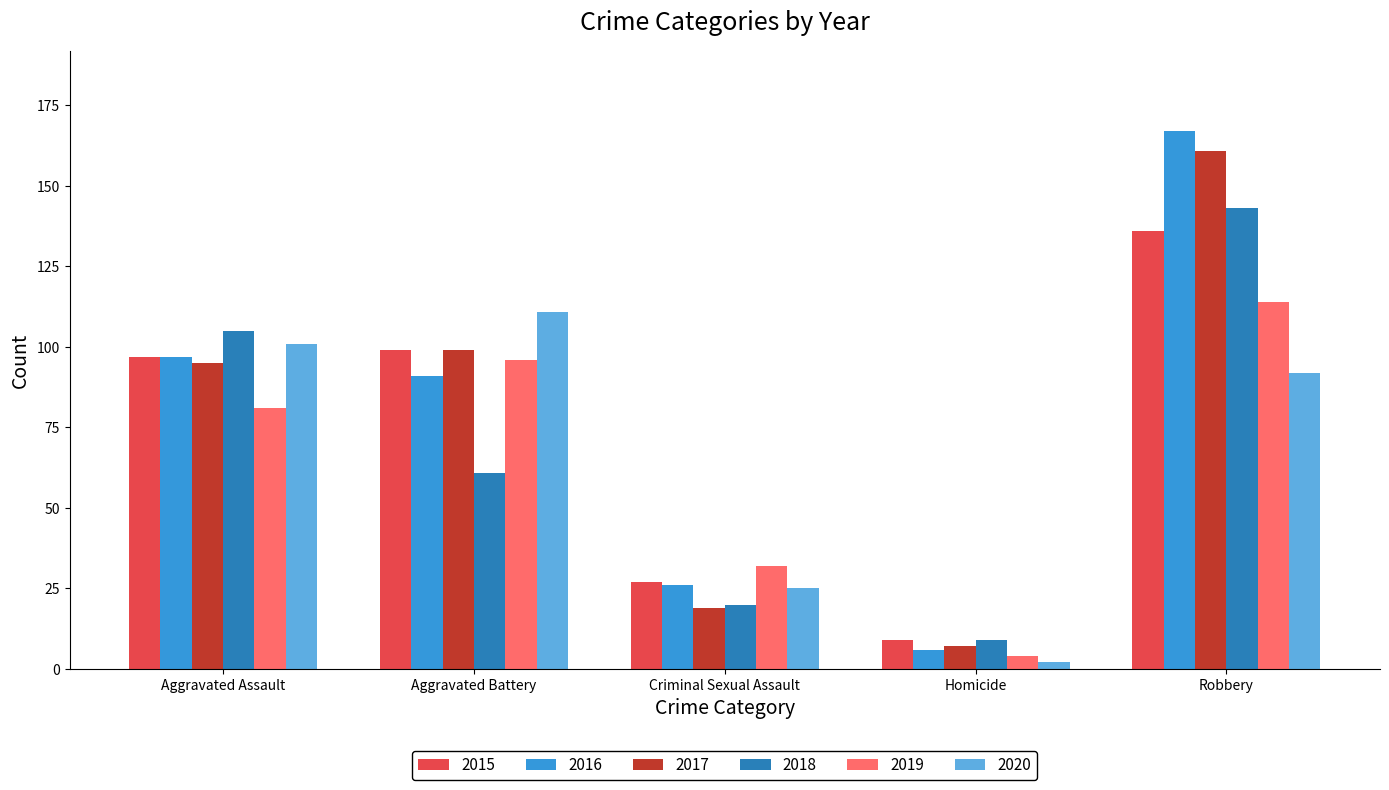

The value of 2016 at Aggravated Battery is 58. True or false?

False